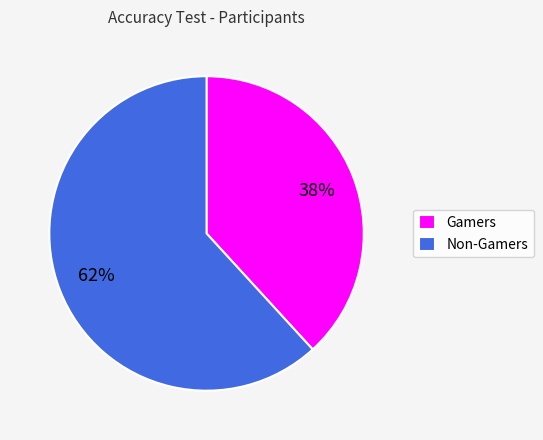

Rank the categories by value from highest to lowest.

Non-Gamers, Gamers